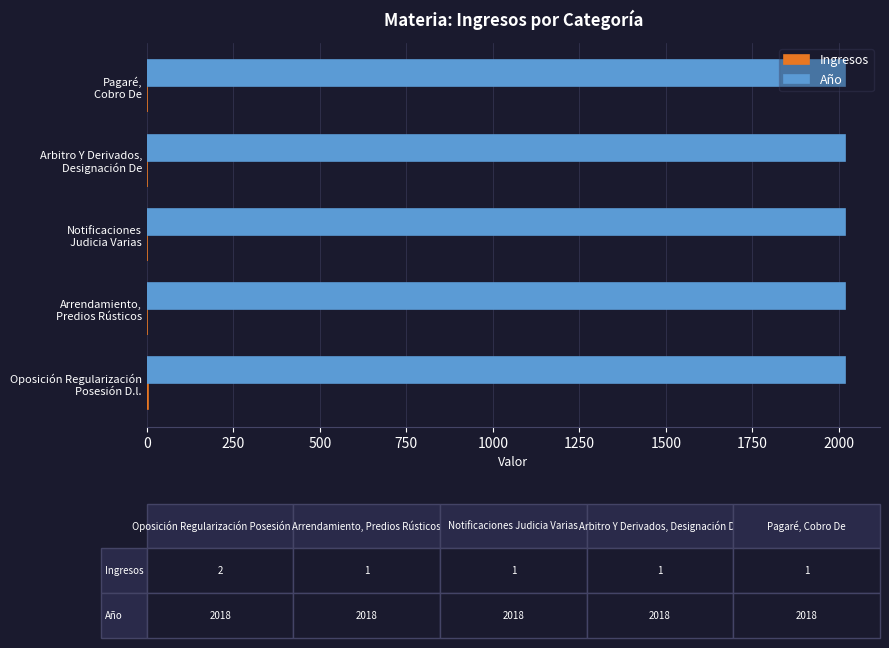

Which series has the largest total across all categories?

Año